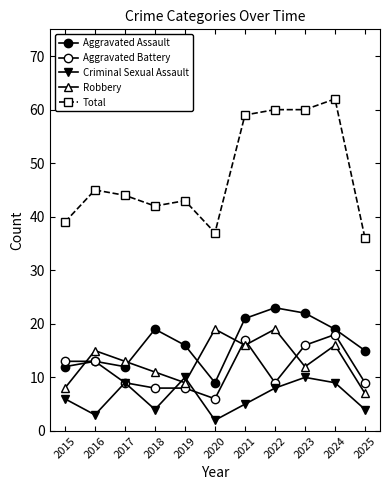

What is the minimum value for Aggravated Battery?

6